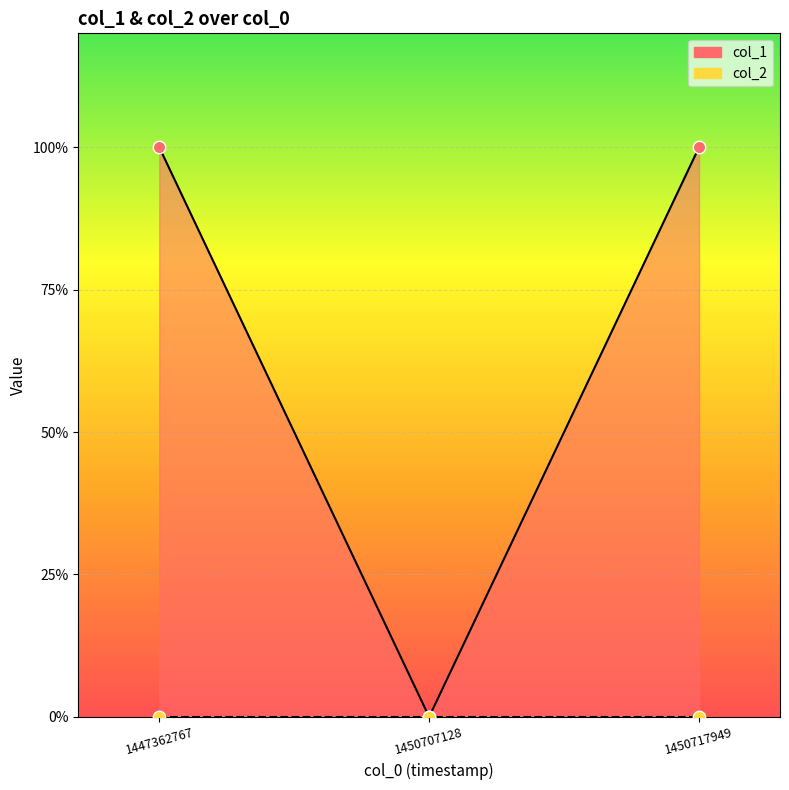

Which has a higher value, 1450707128 or 1450717949?

1450717949